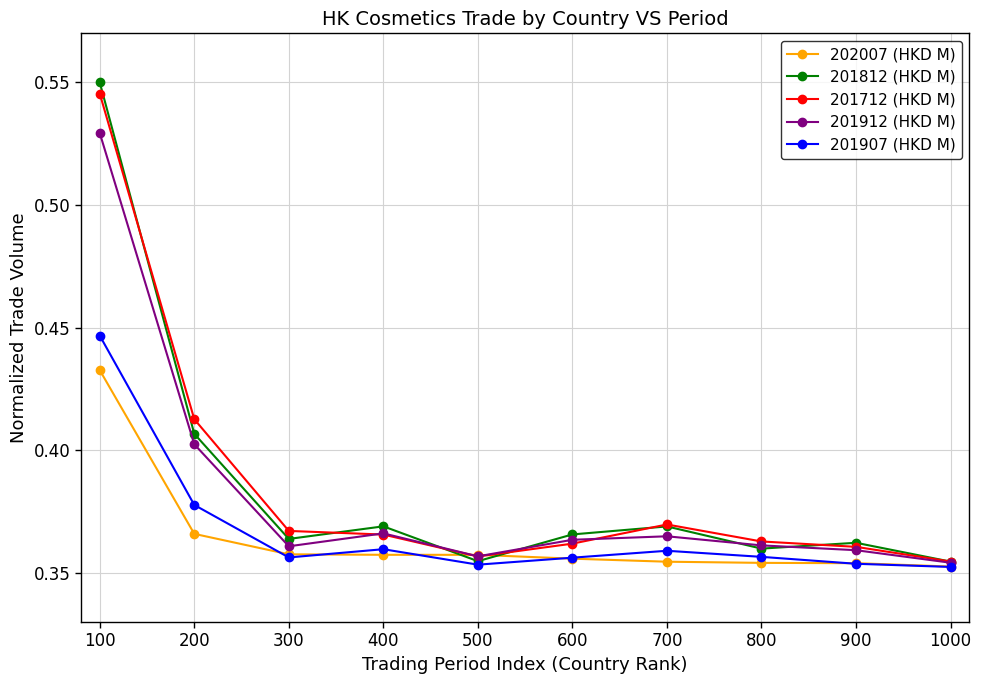

How many 201812 (HKD M) values are between 0 and 1?

10